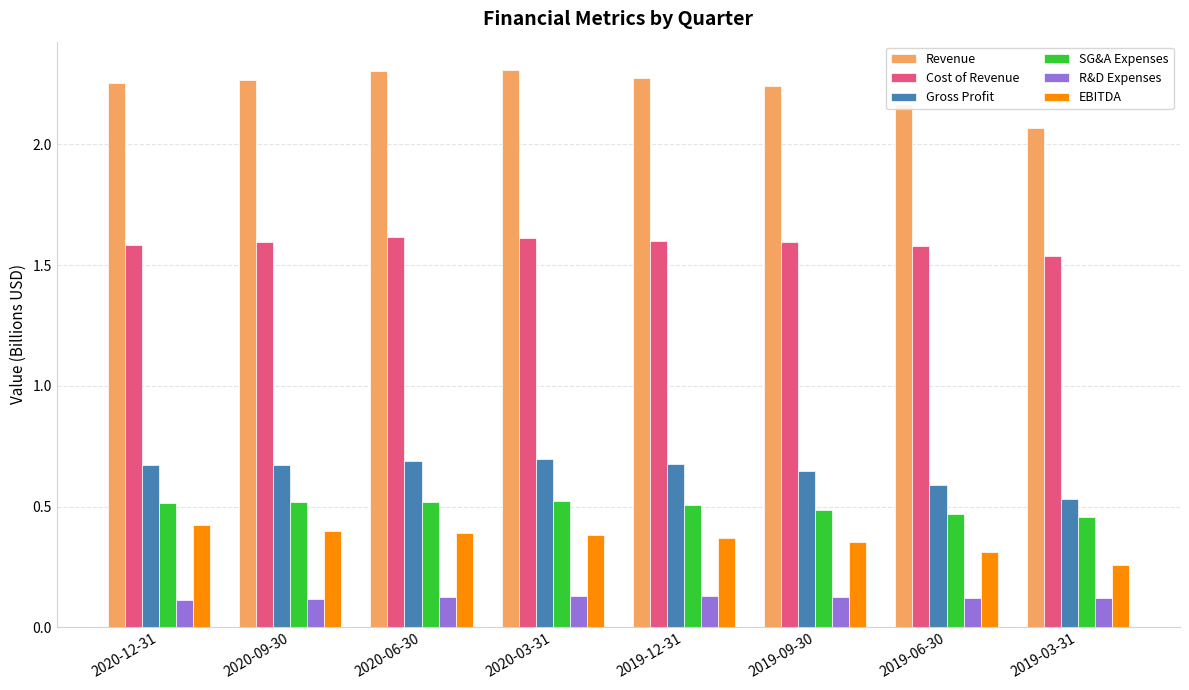

What is the total value across all series at 2019-03-31?

5.0